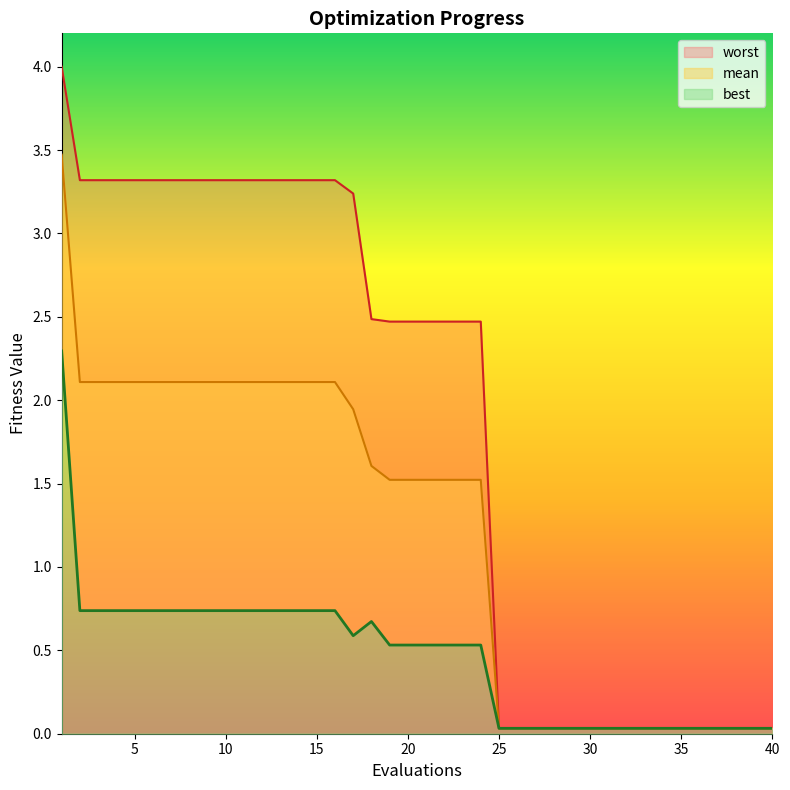

True or false: mean and worst cross at least once.

False